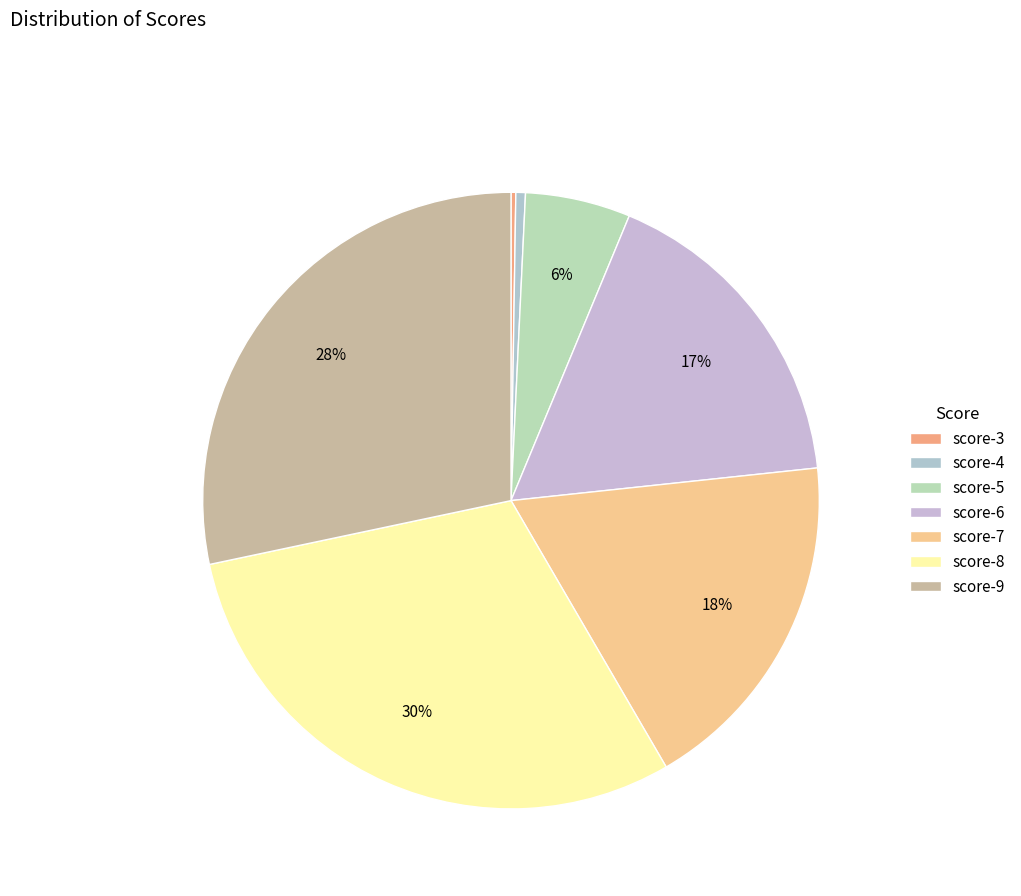

Rank the categories by value from highest to lowest.

score-8, score-9, score-7, score-6, score-5, score-4, score-3